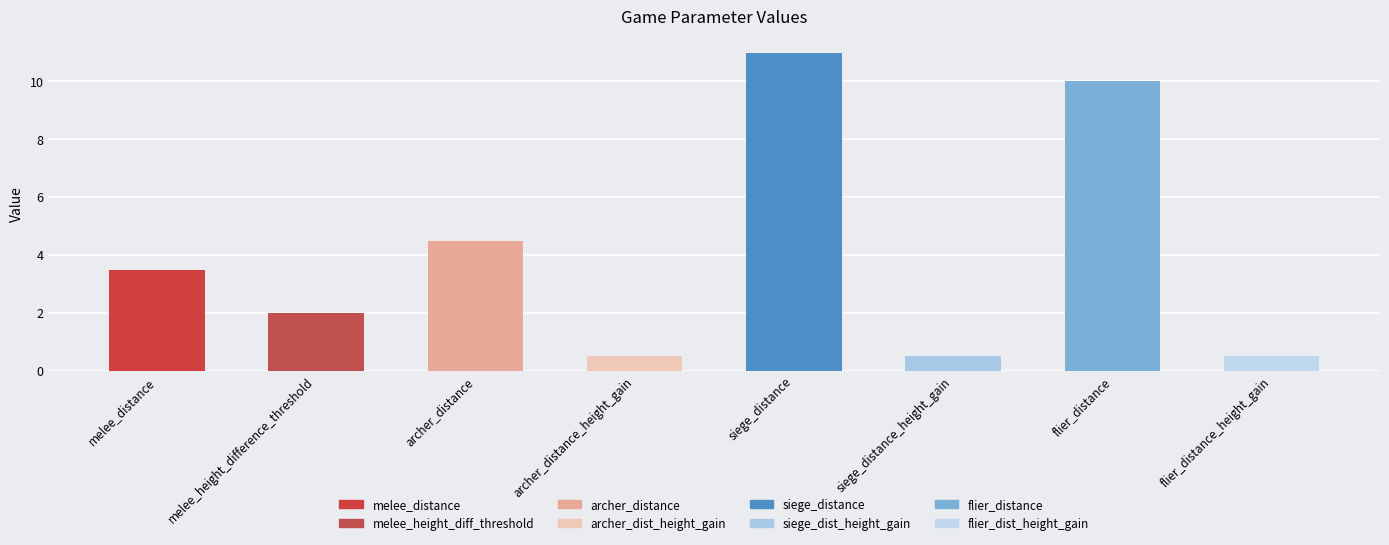

What is the minimum value shown in the chart?

0.5